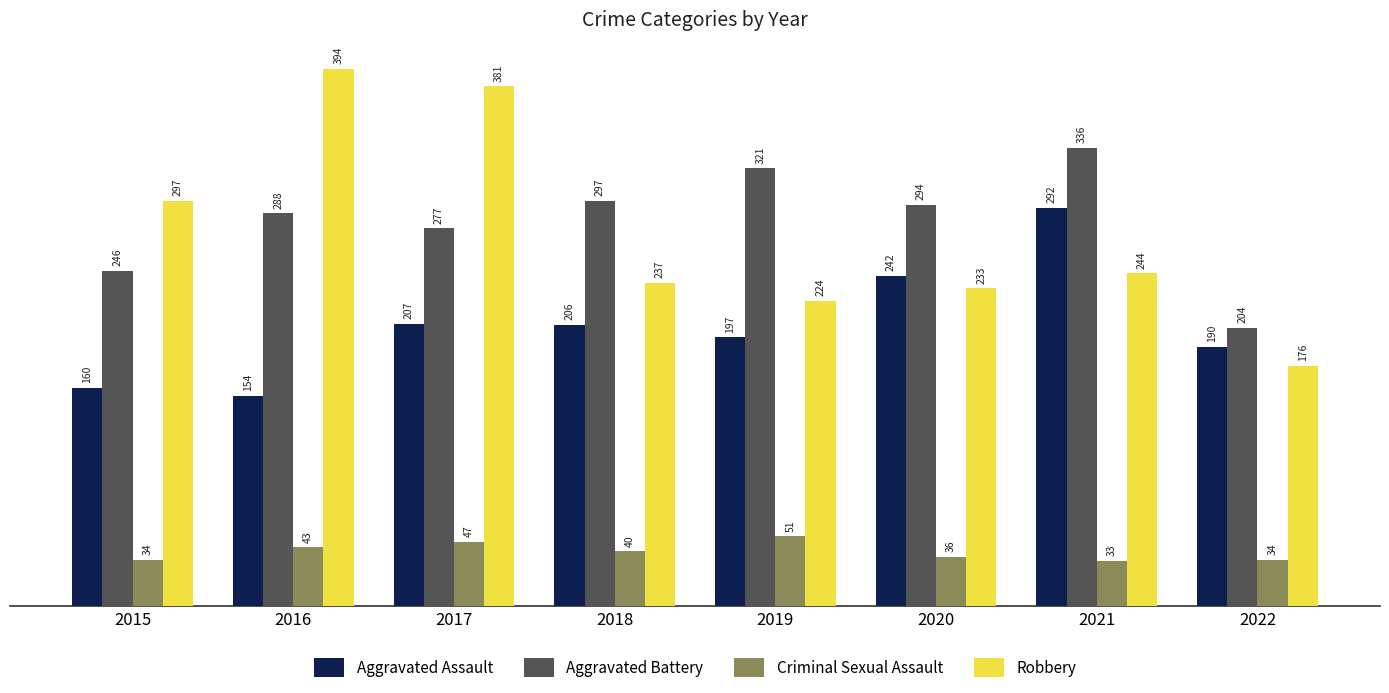

What is the difference between the Aggravated Battery values at 2020 and 2018?

3